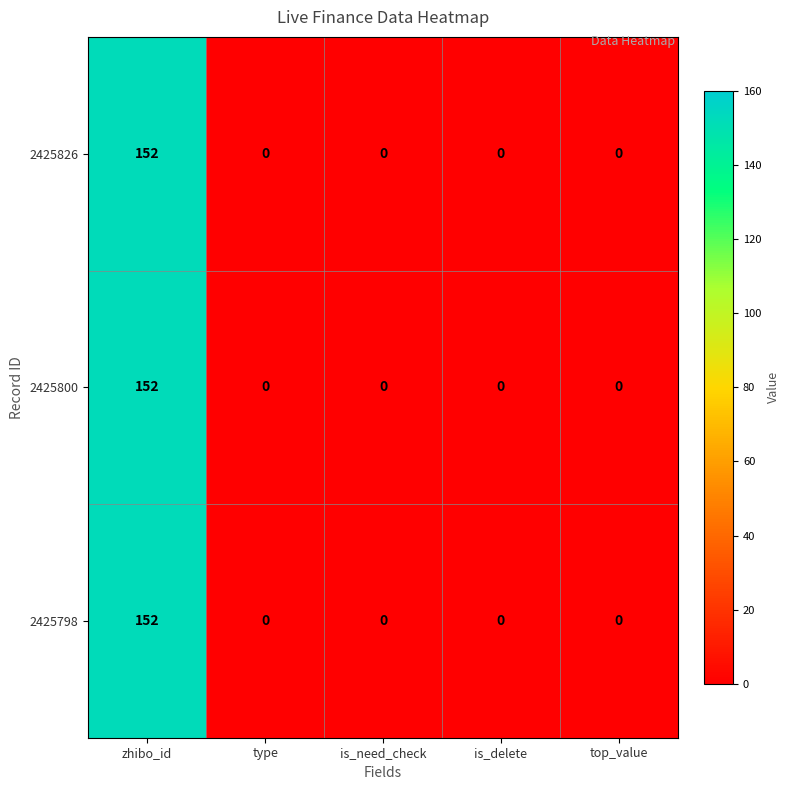

Count the number of categories in the chart.

5